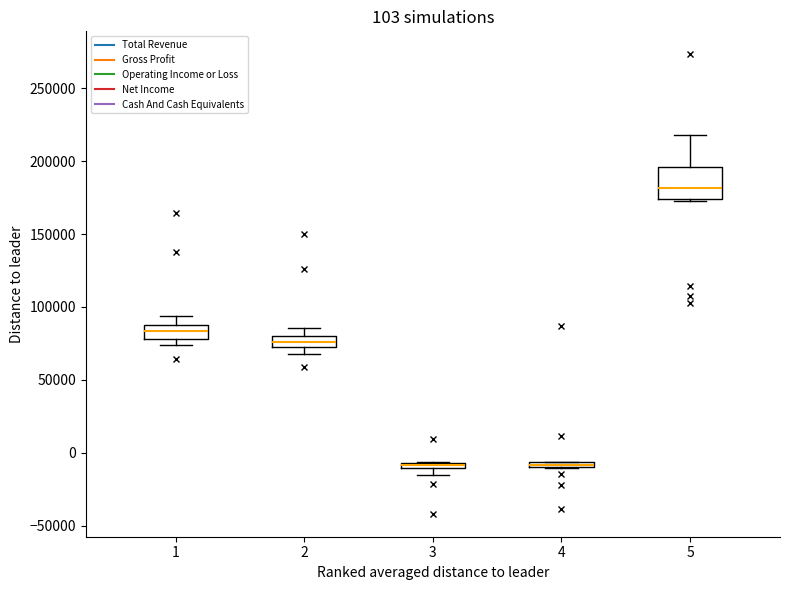

Comparing the boxes themselves (not the whiskers), which one is the tallest?

5